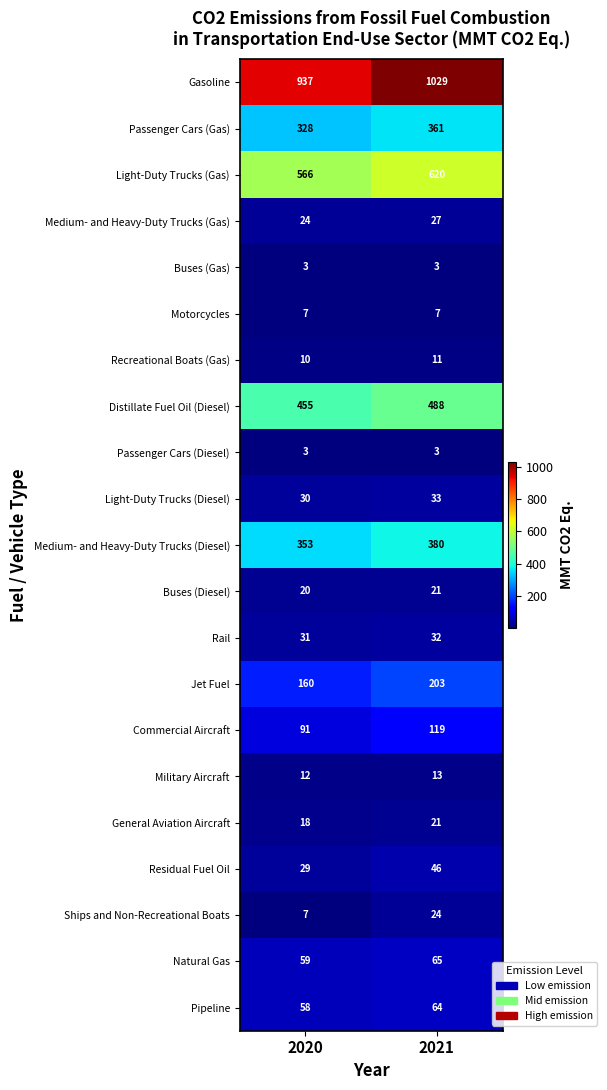

List the labels in order of Rail value, smallest first.

2020, 2021